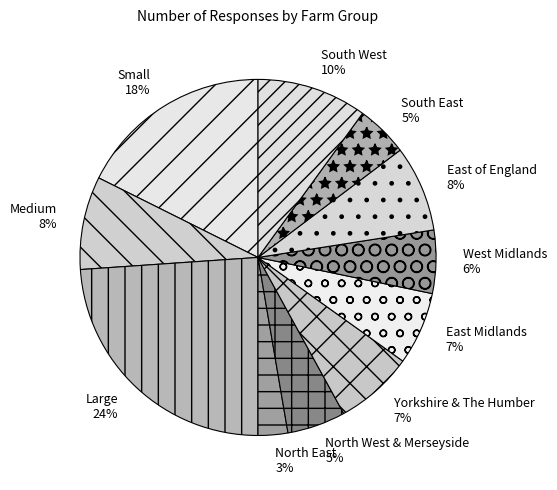

To the nearest percent, what is the combined percentage of South West and Medium?

18%